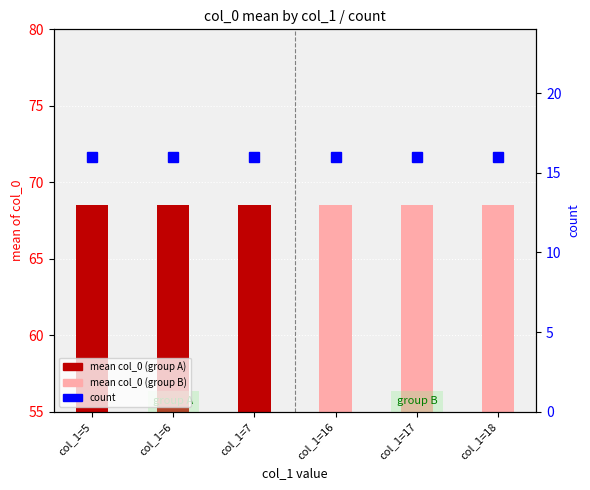

What is the difference between the highest and lowest values at col_1=7?

52.5